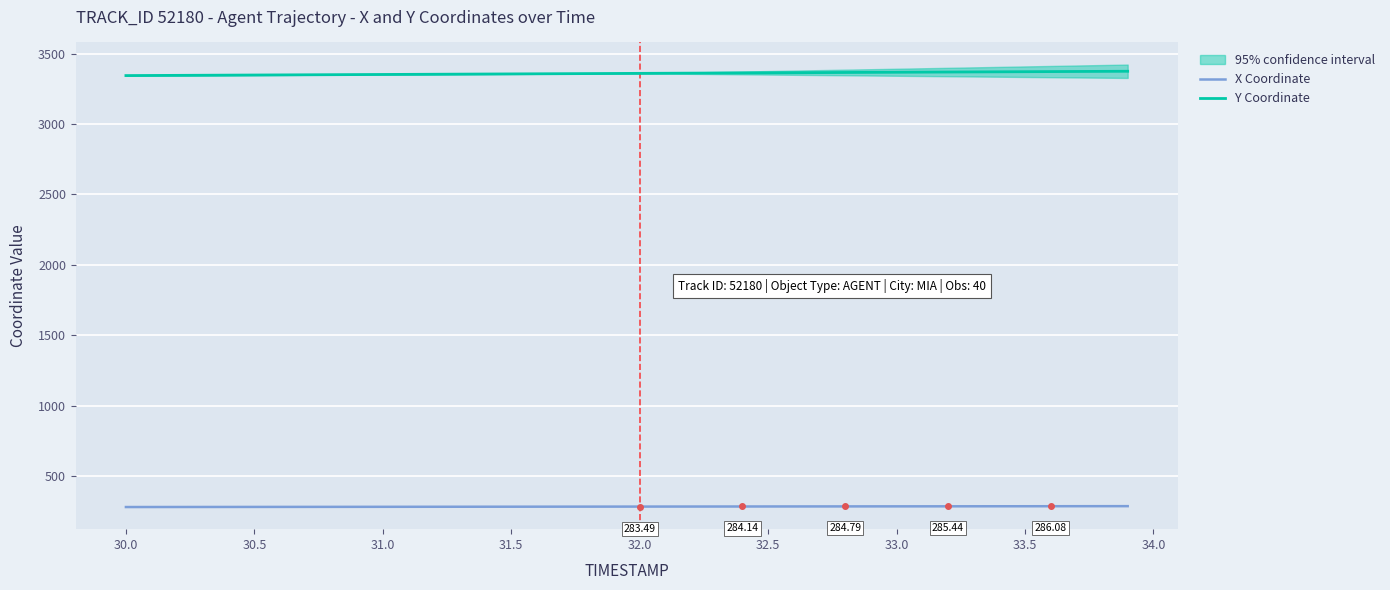

At how many categories does at least one series exceed 1400?

40